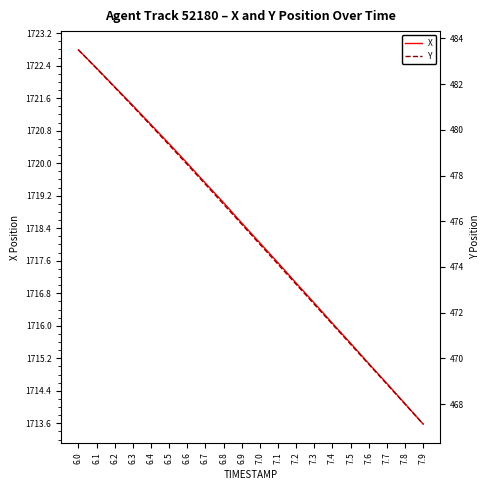

Does the chart have visible grid lines?

No